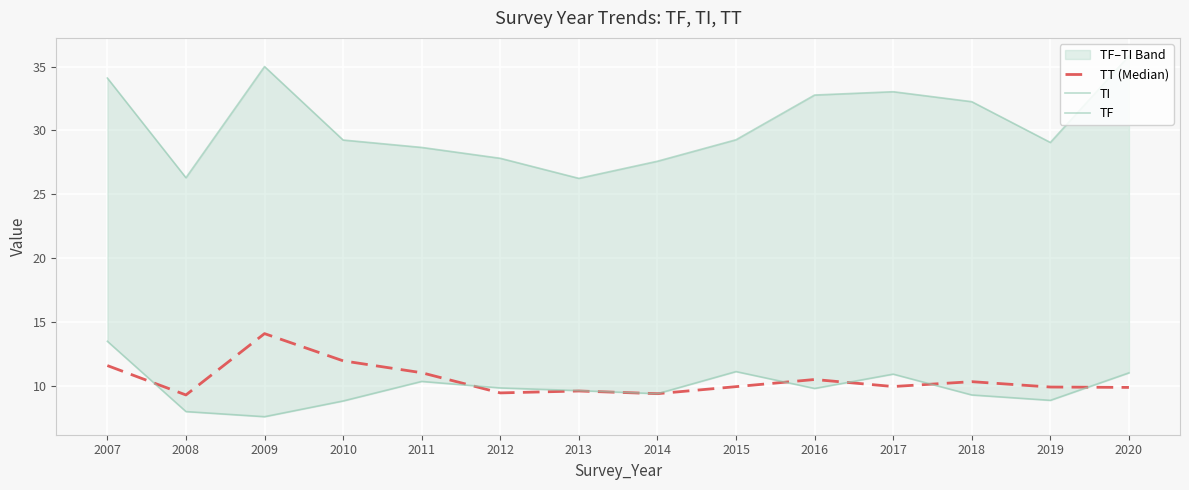

Which series has the largest total across all categories?

TF